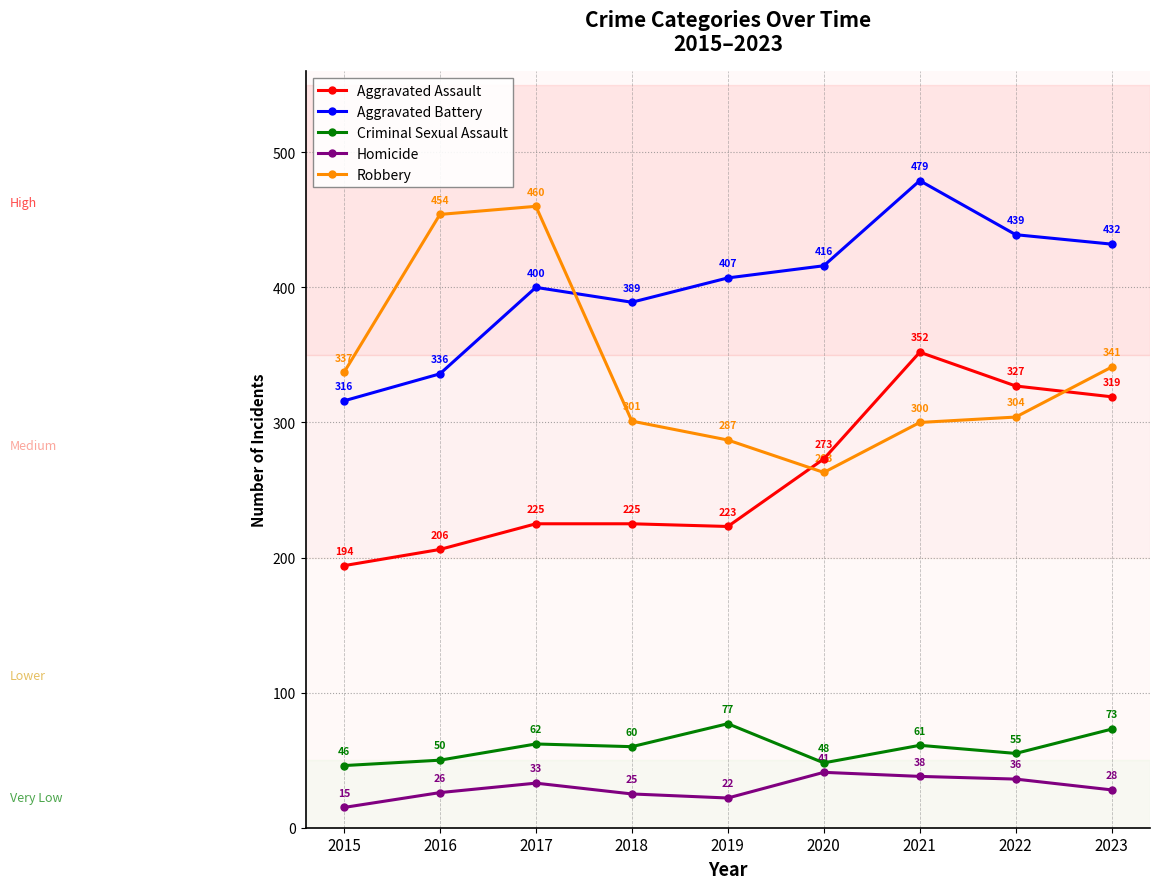

What is the lowest value of the Criminal Sexual Assault series?

46